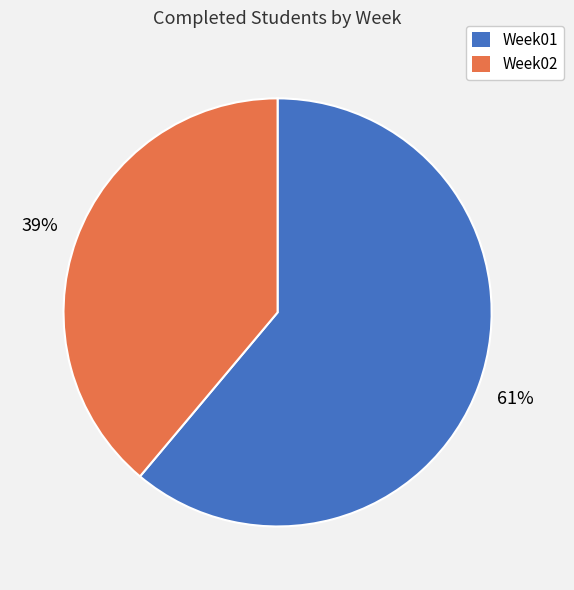

Rank the categories by value from highest to lowest.

Week01, Week02